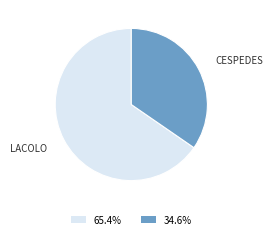

Is there any slice that represents more than half of the pie?

Yes